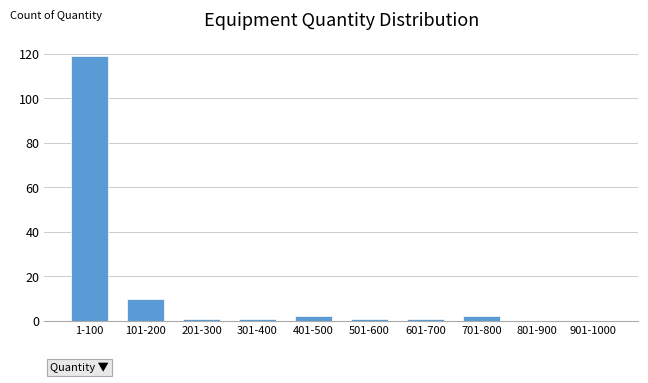

Reading right to left, list all the values displayed in this chart.

901-1000=0	801-900=0	701-800=2	601-700=1	501-600=1	401-500=2	301-400=1	201-300=1	101-200=10	1-100=119